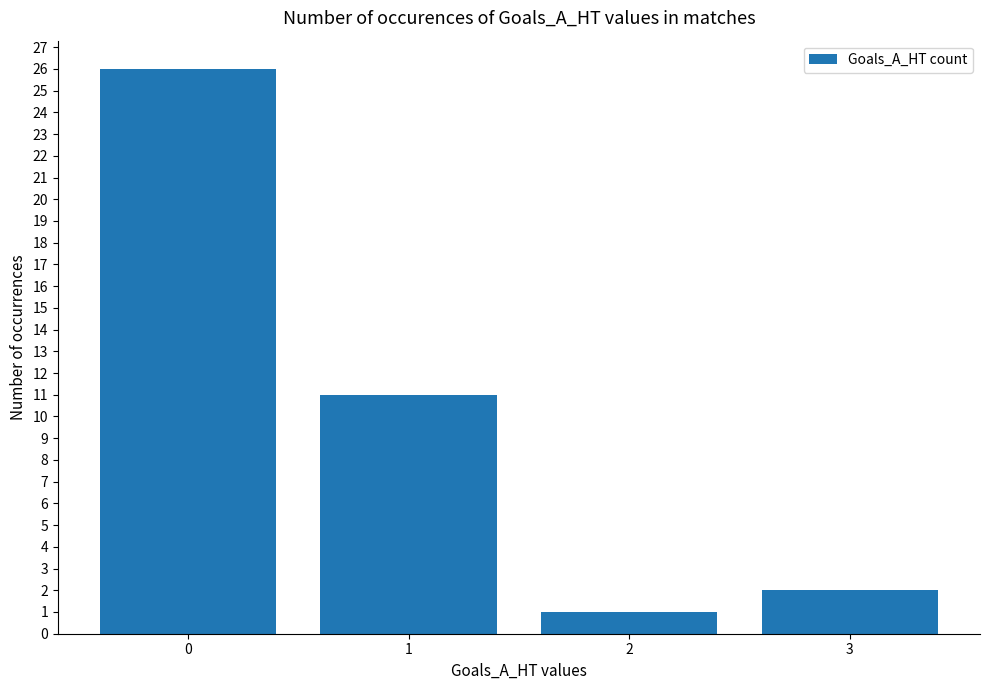

Reading left to right, what are all the values shown in this chart?

0=26	1=11	2=1	3=2